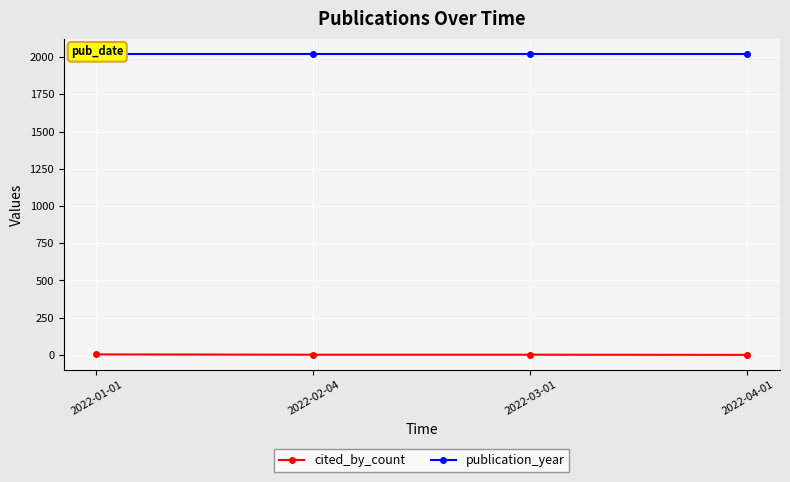

How many values in the cited_by_count series are below 1?

1